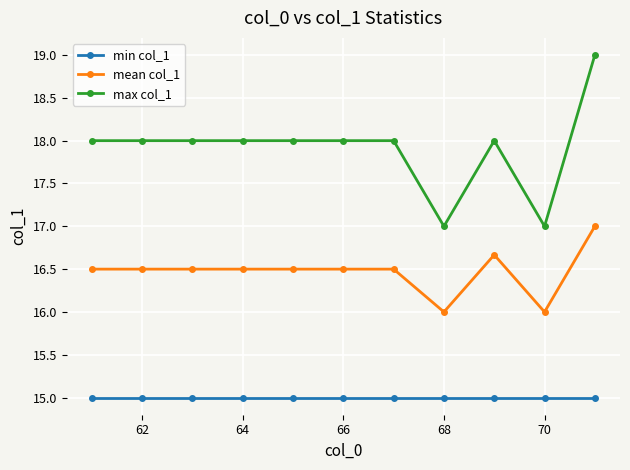

How many lines are shown in the chart?

3